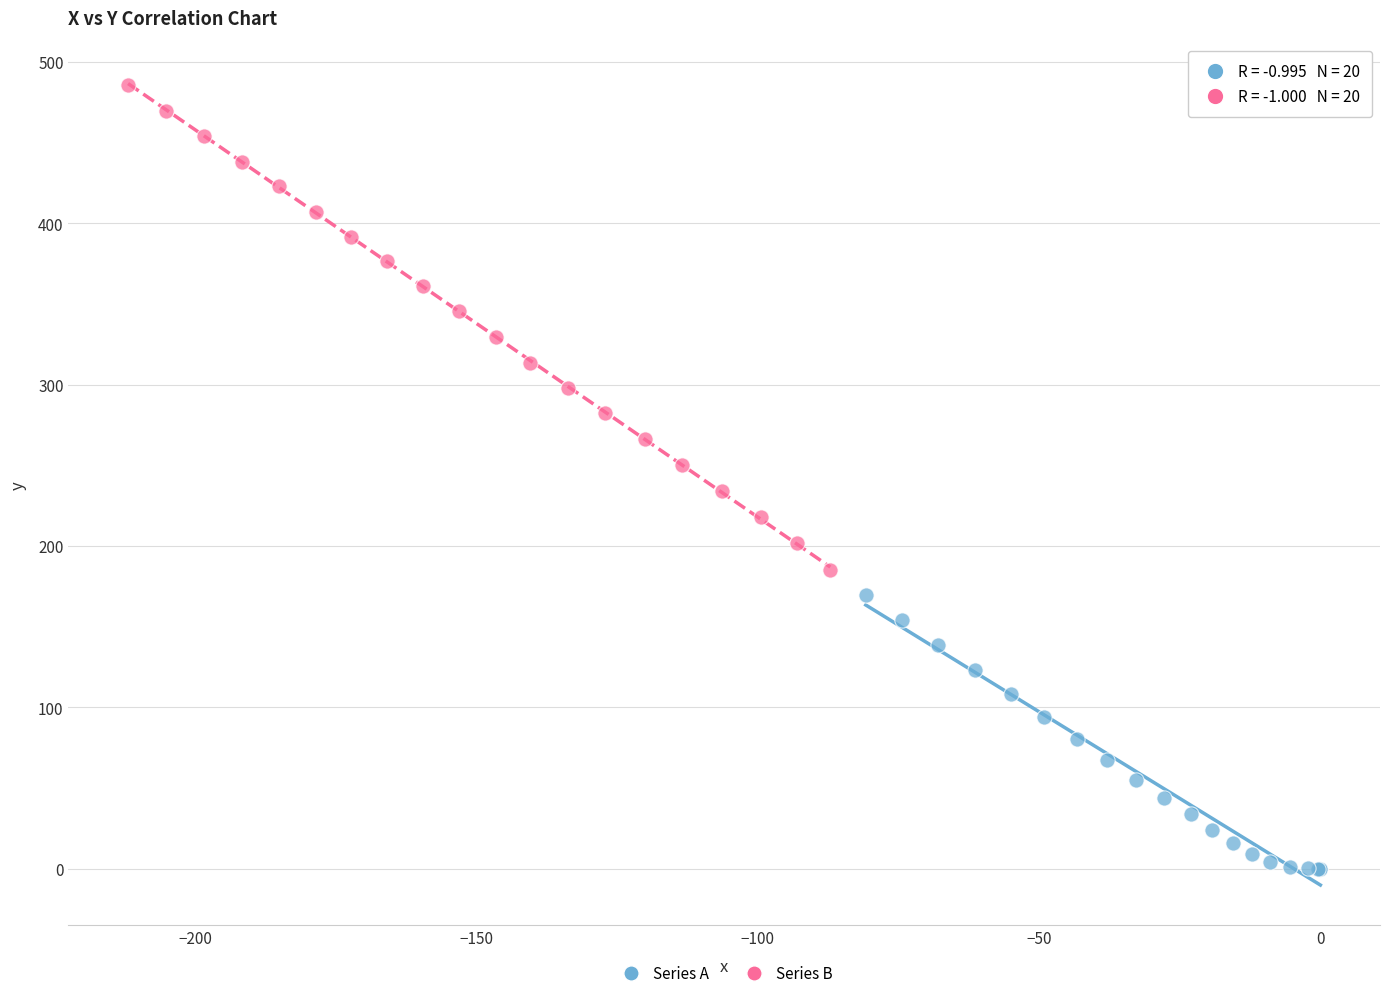

Which series reaches the maximum Y coordinate?

Series B